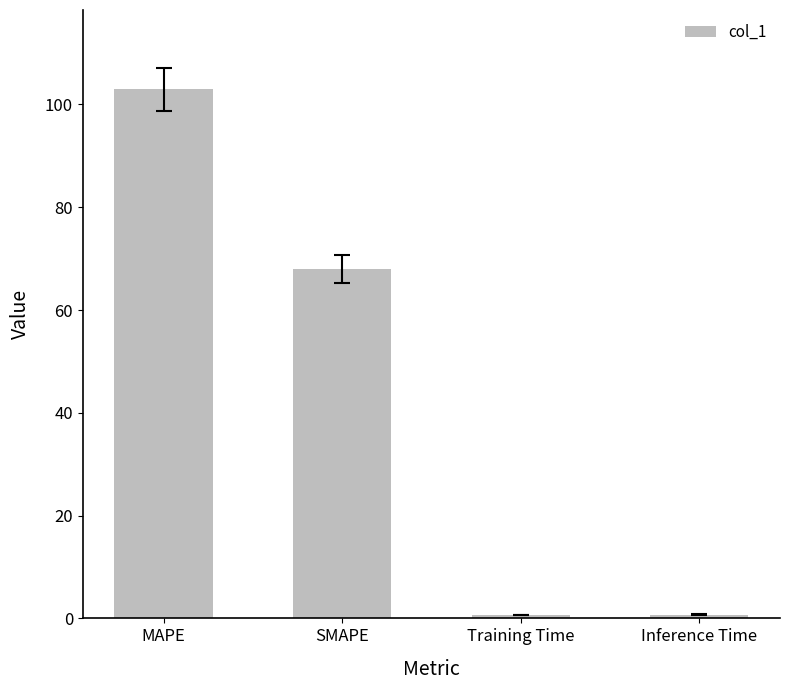

What is the change in value from SMAPE to Inference Time?

-67.2